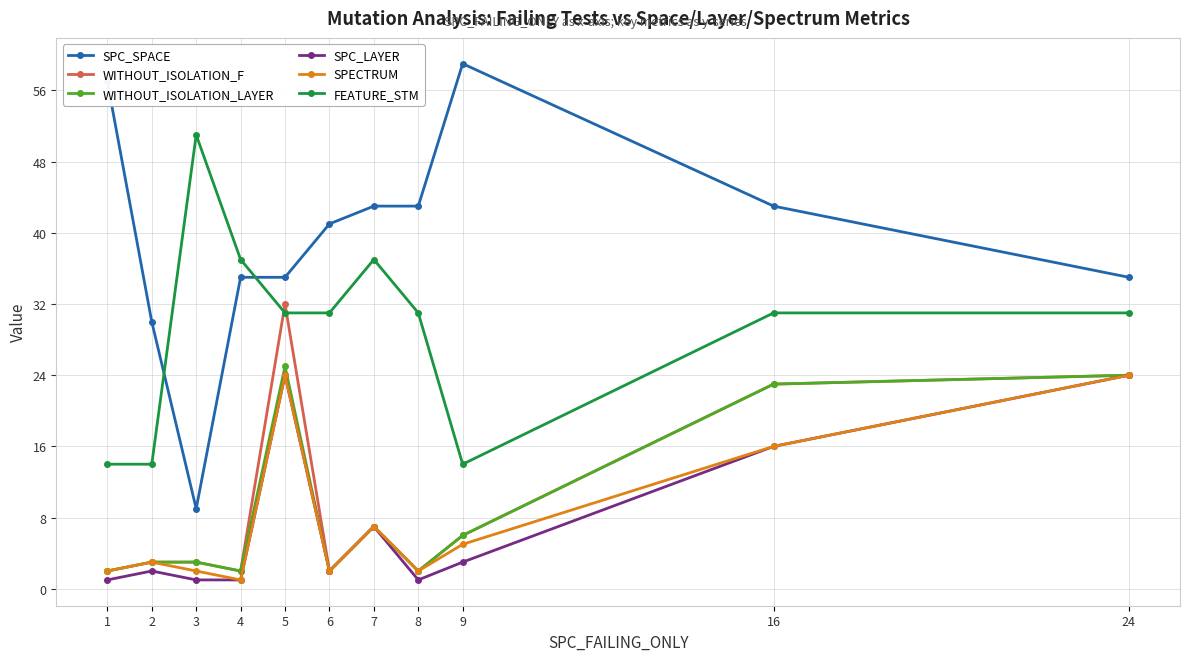

Reading right to left, list all the values displayed in this chart.

SPC_SPACE: 24=35	16=43	9=59	8=43	7=43	6=41	5=35	4=35	3=9	2=30	1=57
WITHOUT_ISOLATION_F: 24=24	16=23	9=6	8=2	7=7	6=2	5=32	4=2	3=3	2=3	1=2
WITHOUT_ISOLATION_LAYER: 24=24	16=23	9=6	8=2	7=7	6=2	5=25	4=2	3=3	2=3	1=2
SPC_LAYER: 24=24	16=16	9=3	8=1	7=7	6=2	5=24	4=1	3=1	2=2	1=1
SPECTRUM: 24=24	16=16	9=5	8=2	7=7	6=2	5=24	4=1	3=2	2=3	1=2
FEATURE_STM: 24=31	16=31	9=14	8=31	7=37	6=31	5=31	4=37	3=51	2=14	1=14